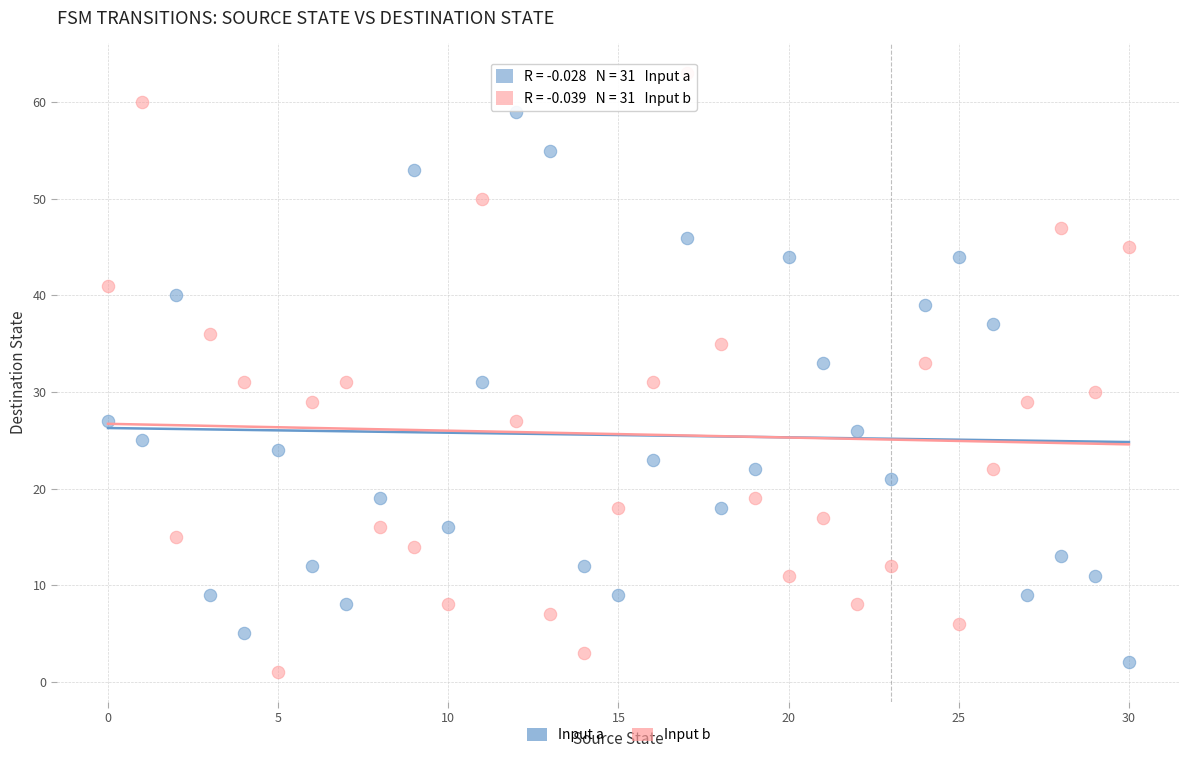

What are all the series names shown in the legend?

Input a, Input b